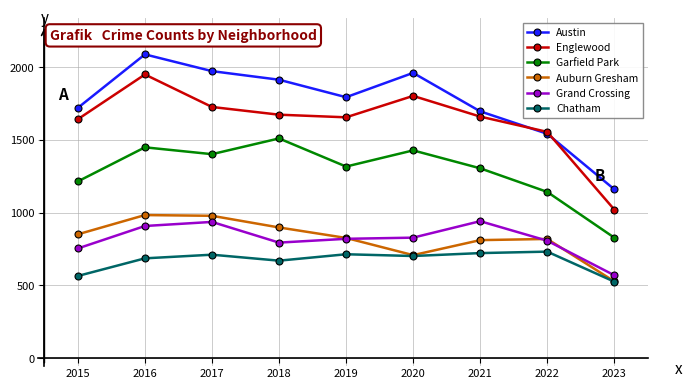

Where is the first local maximum for Grand Crossing?

2017